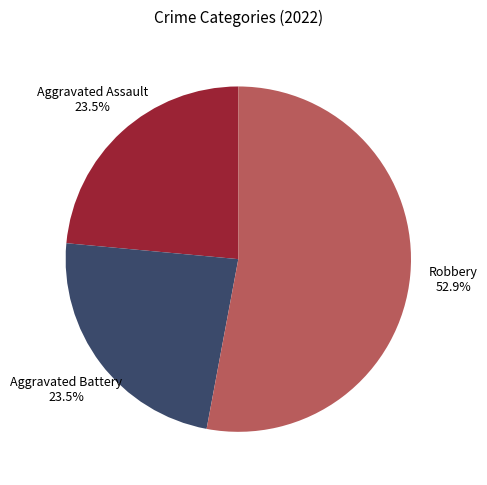

How many segments does this pie chart have?

3